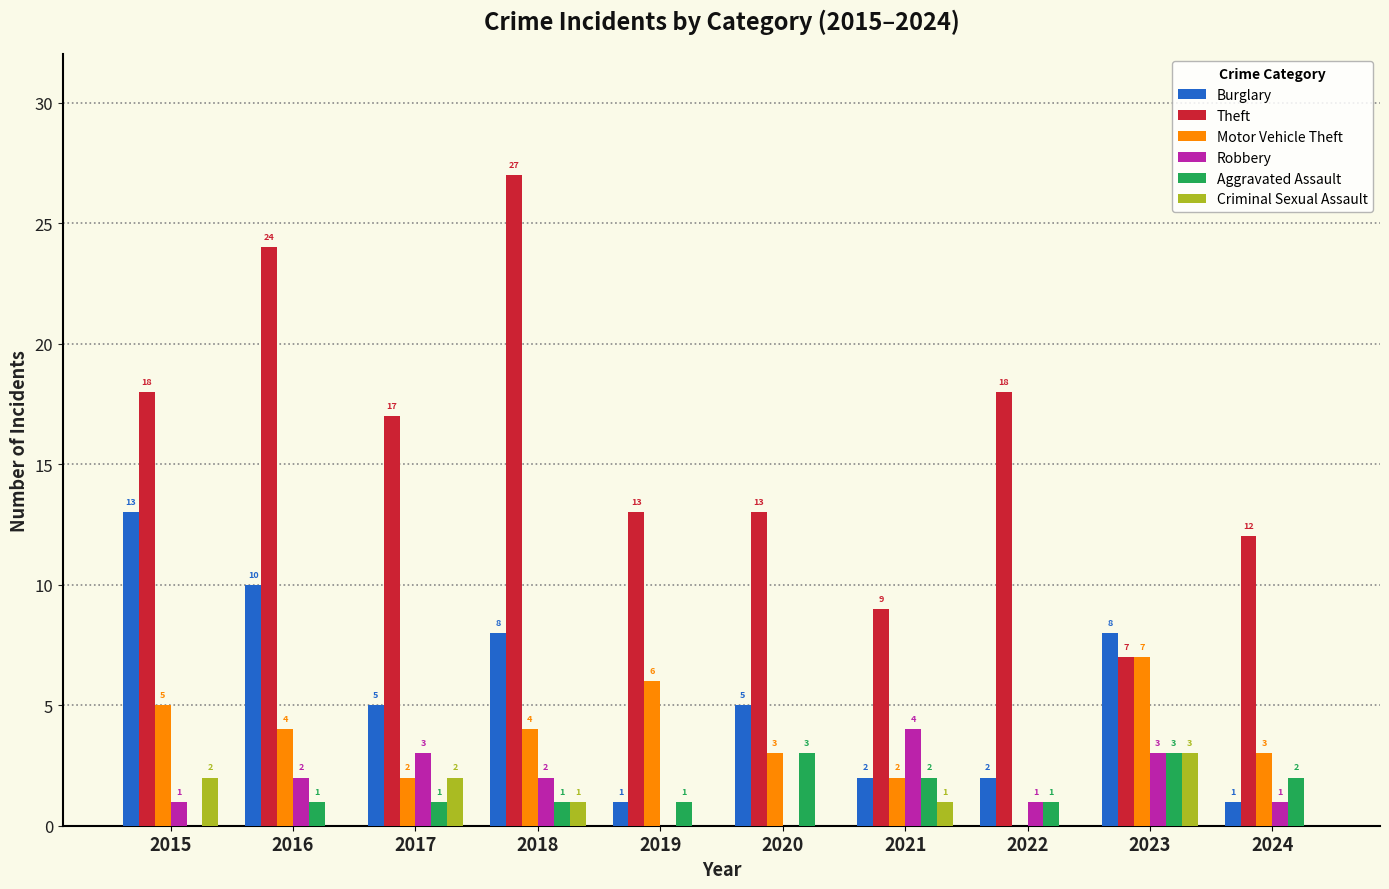

At which category does the chart reach its peak across all series?

2018